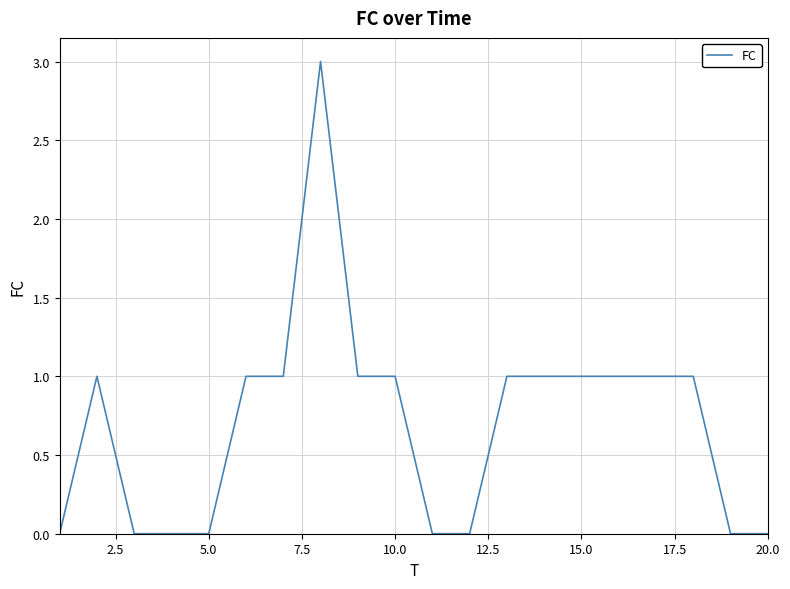

What is the maximum value shown in the chart?

3